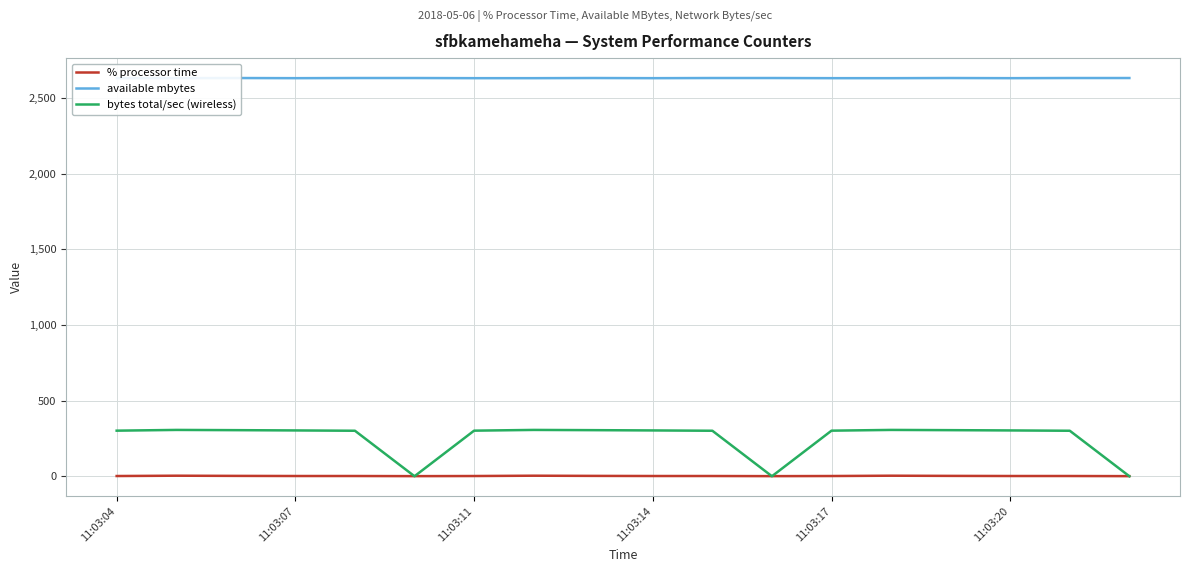

What is the value of the available mbytes point at the 6th from the left?

2633.0